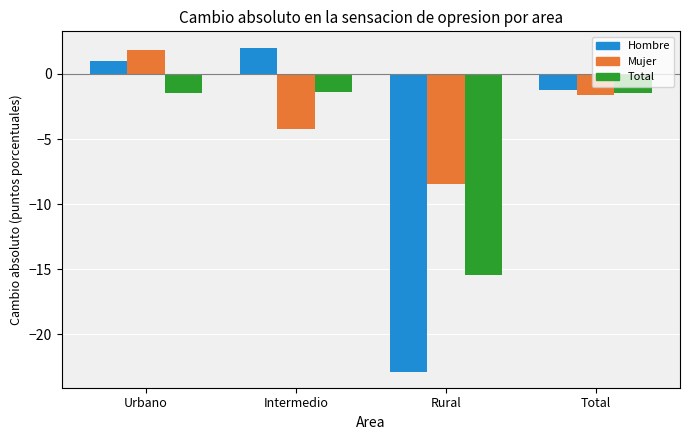

At which category does the chart reach its minimum across all series?

Rural